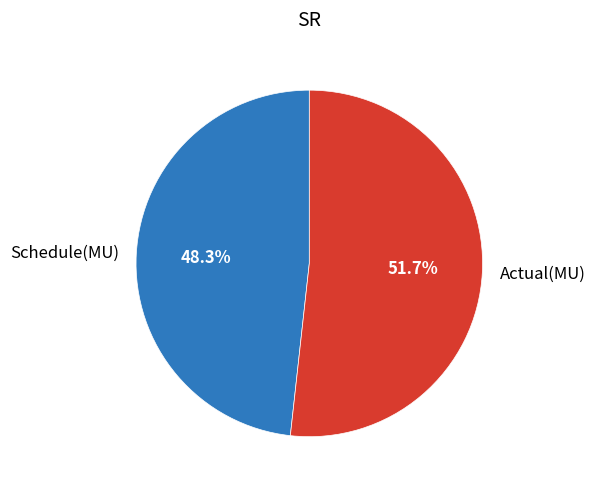

Which slice represents more than half of the pie?

Actual(MU)